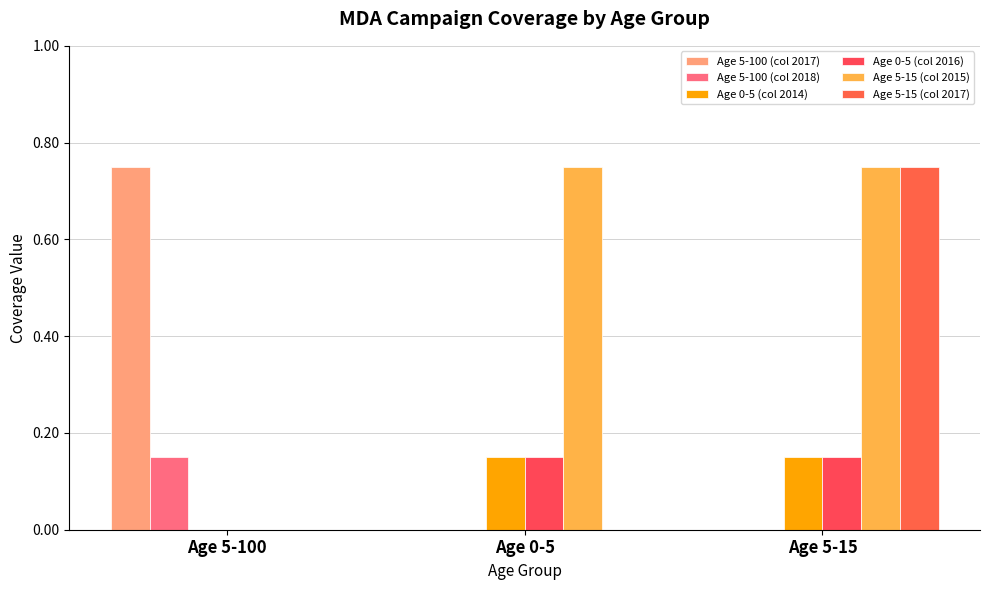

How many groups of bars are there?

3